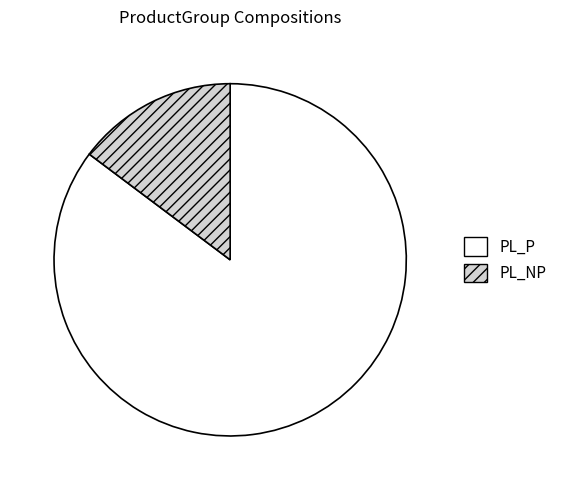

Rank the categories by value from highest to lowest.

PL_P, PL_NP